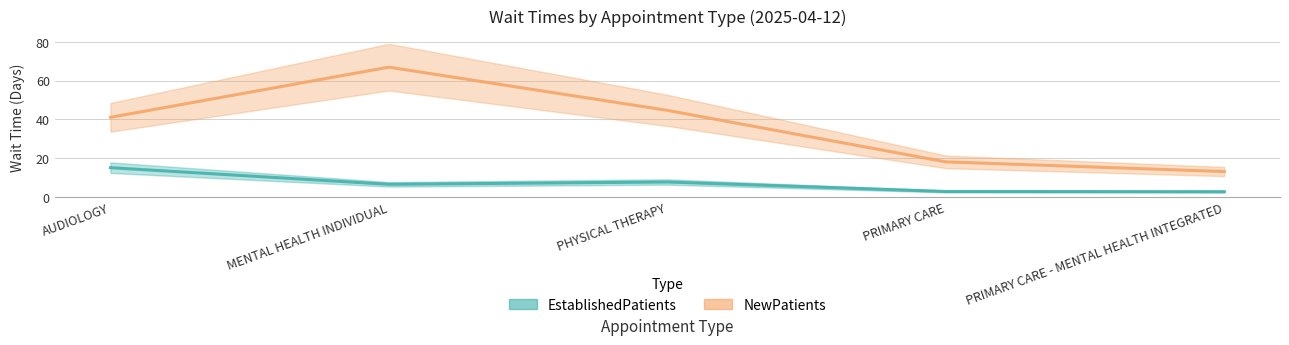

What is the value of the NewPatients point at the 2nd from the left?

67.0